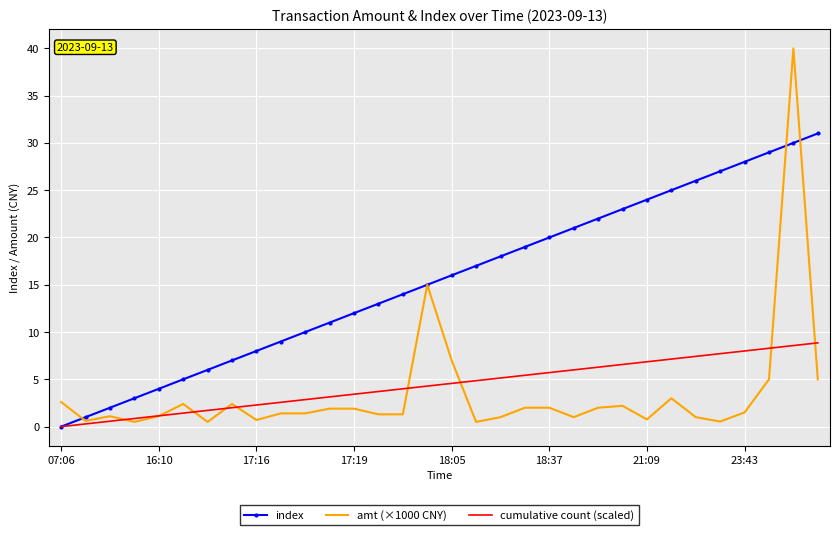

How many series are shown in this chart?

3